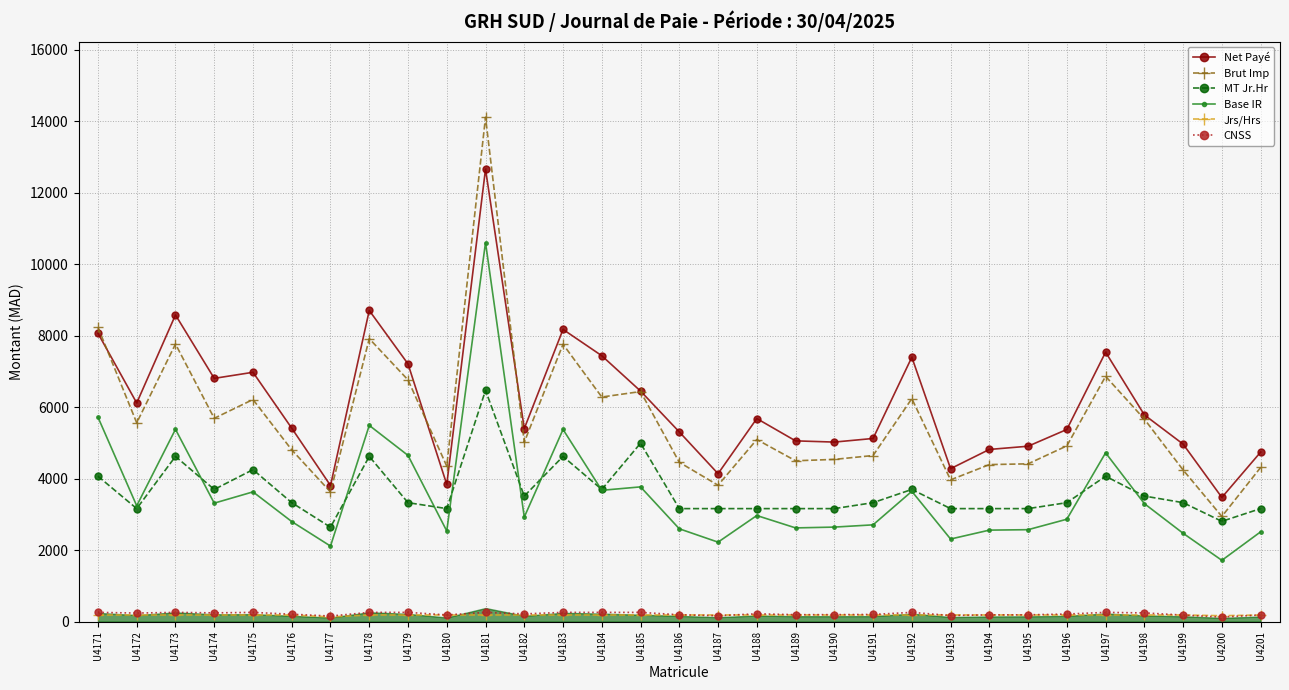

The value of Net Payé at U4199 is 4964.0. True or false?

True